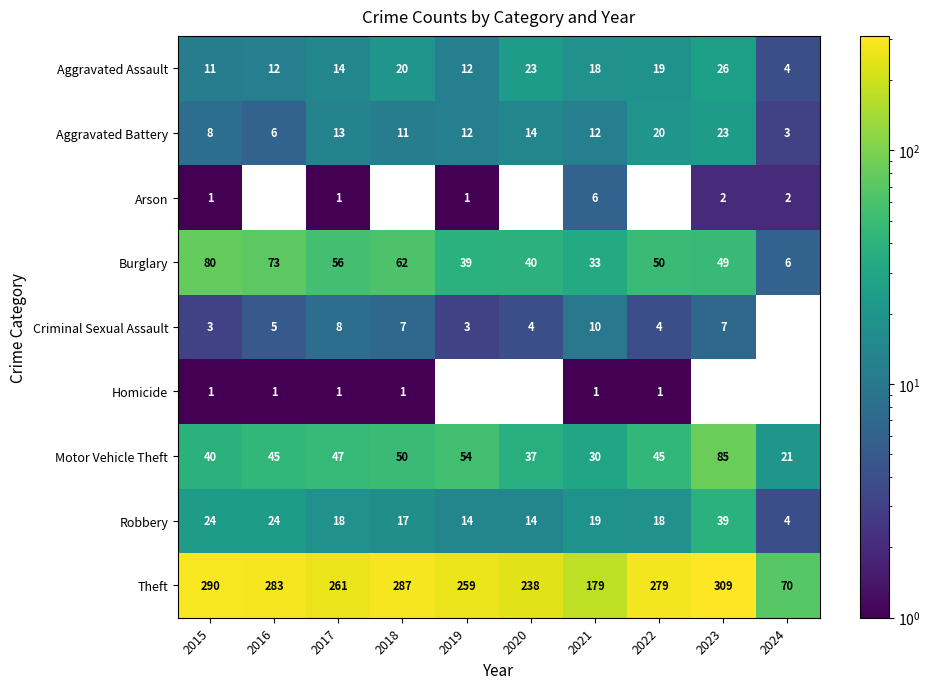

Which label corresponds to the smallest value in the chart?

2015